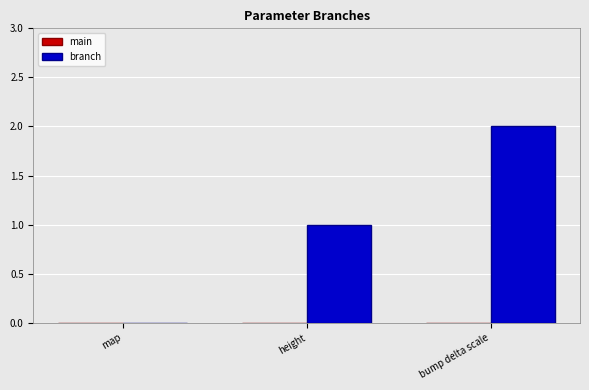

What is the sum of all values?

3